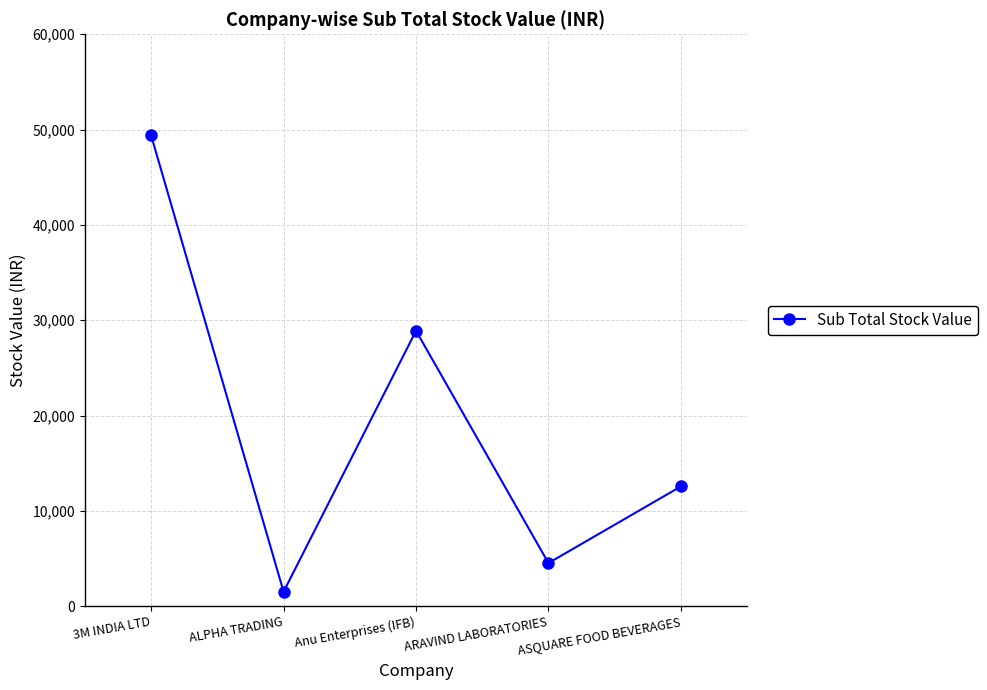

Is it true that the value at 3M INDIA LTD is 87414.6?

False